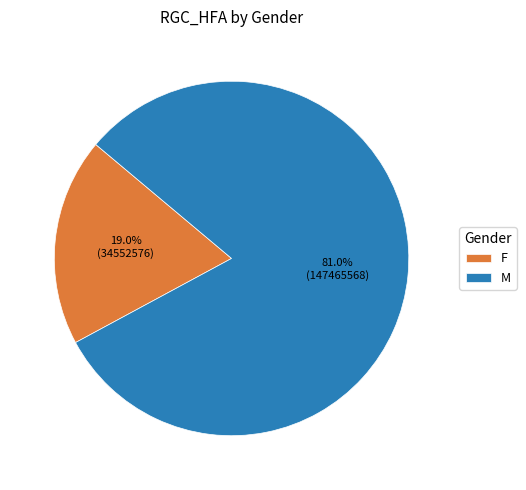

How many segments does this pie chart have?

2